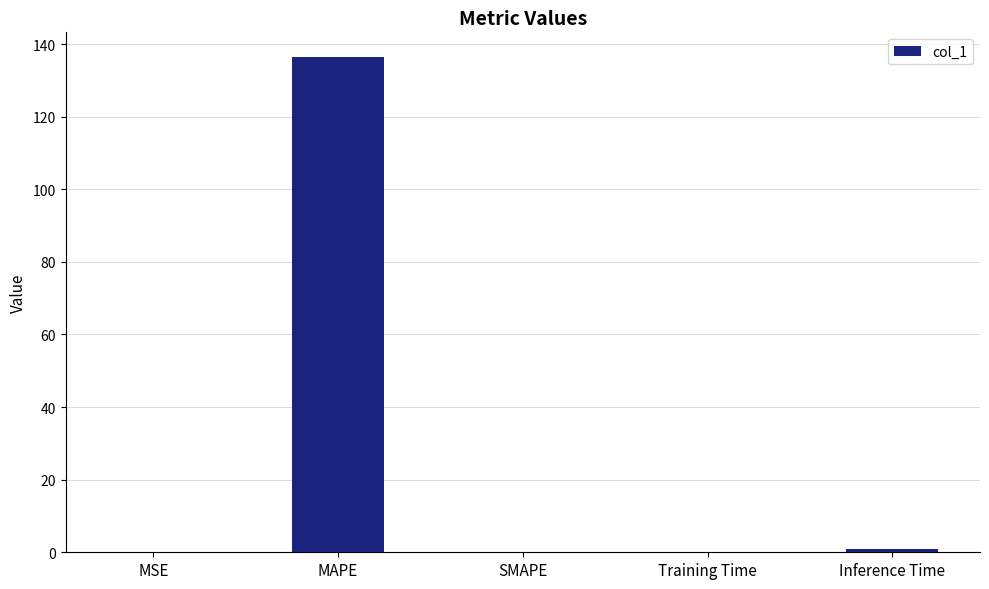

True or false: the data shows 0.0 at MSE.

True